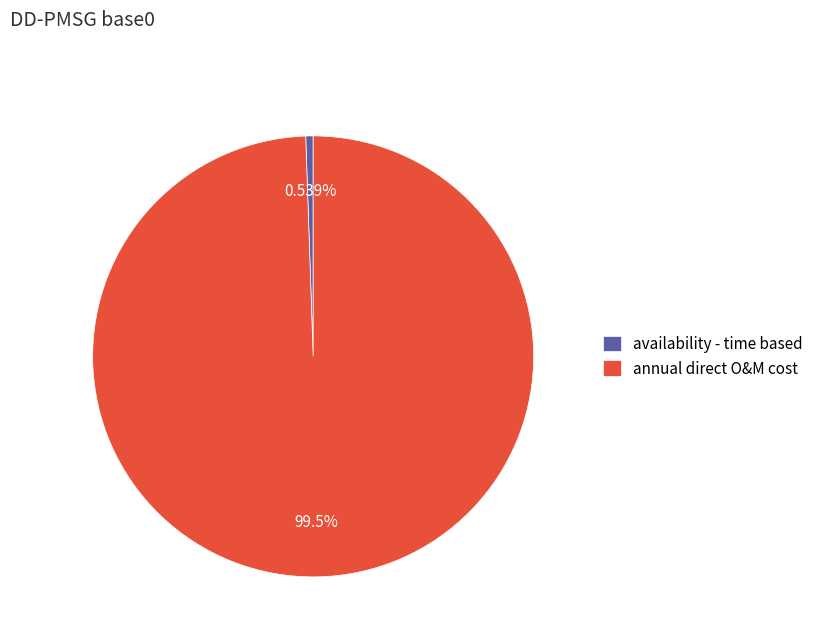

To the nearest percent, what is the average slice percentage?

50%